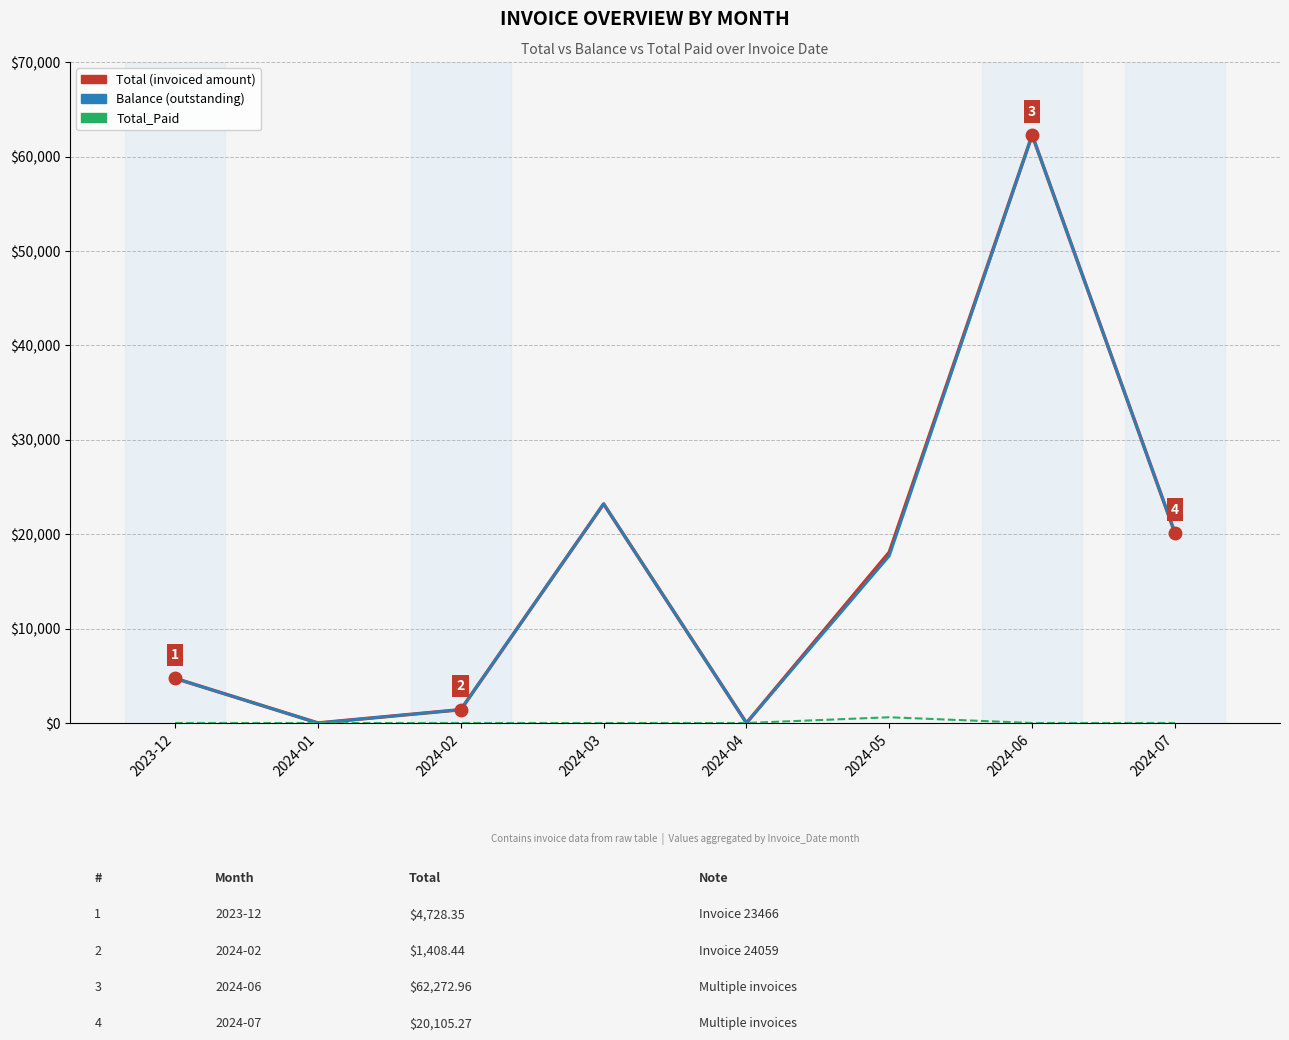

What is the total value across all series at 2023-12?

9456.7